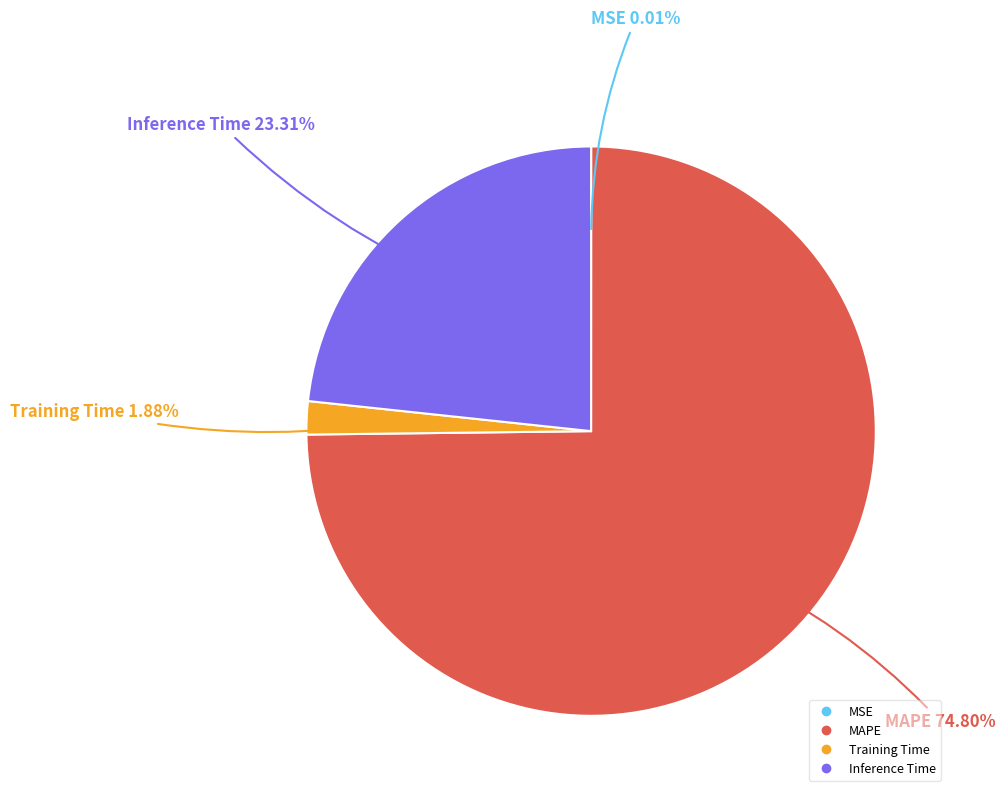

To the nearest percent, what portion does Inference Time represent?

23%